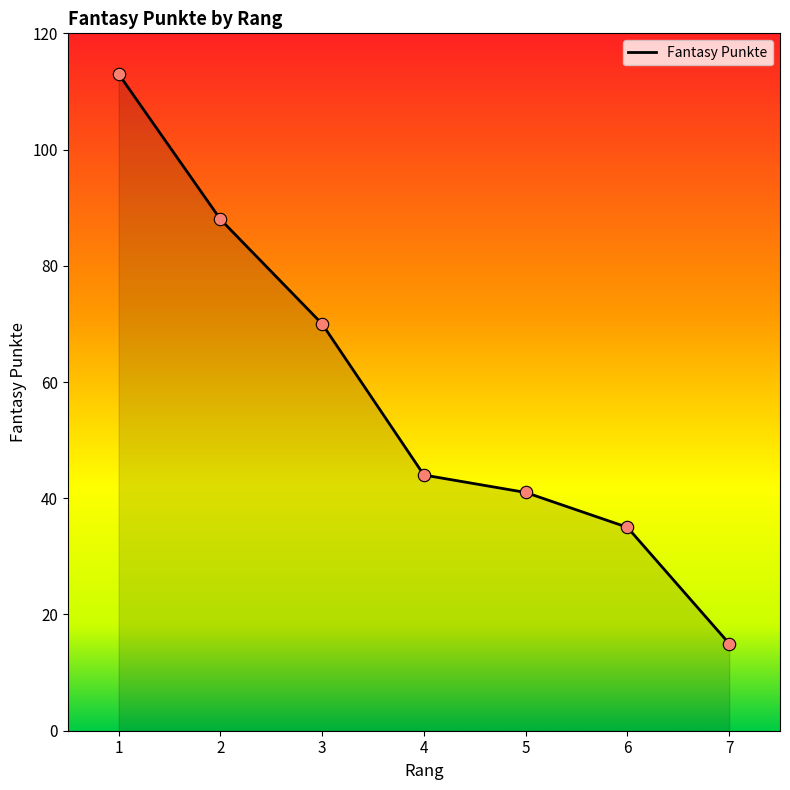

Which has a higher value, 4 or 2?

2